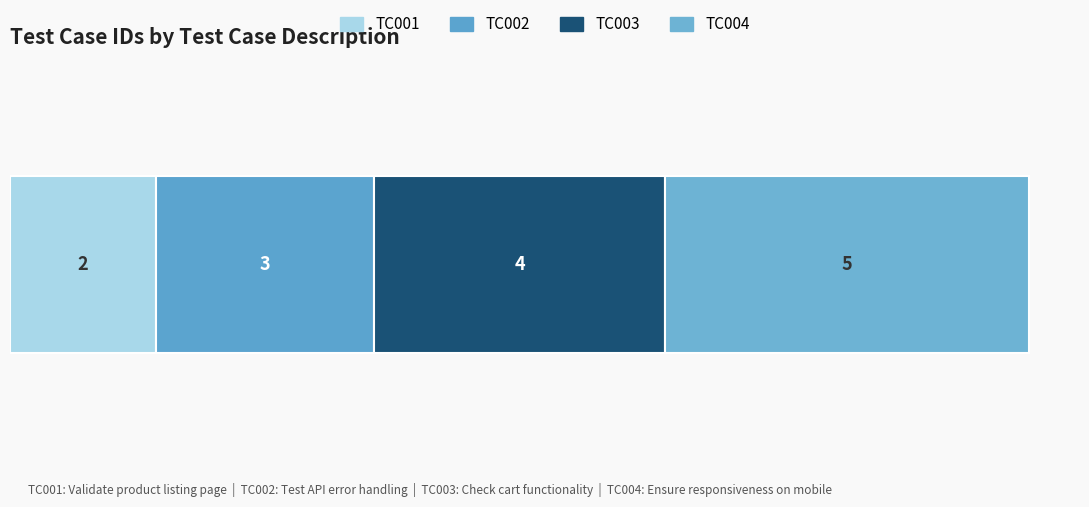

How many categories are shown in the chart?

1